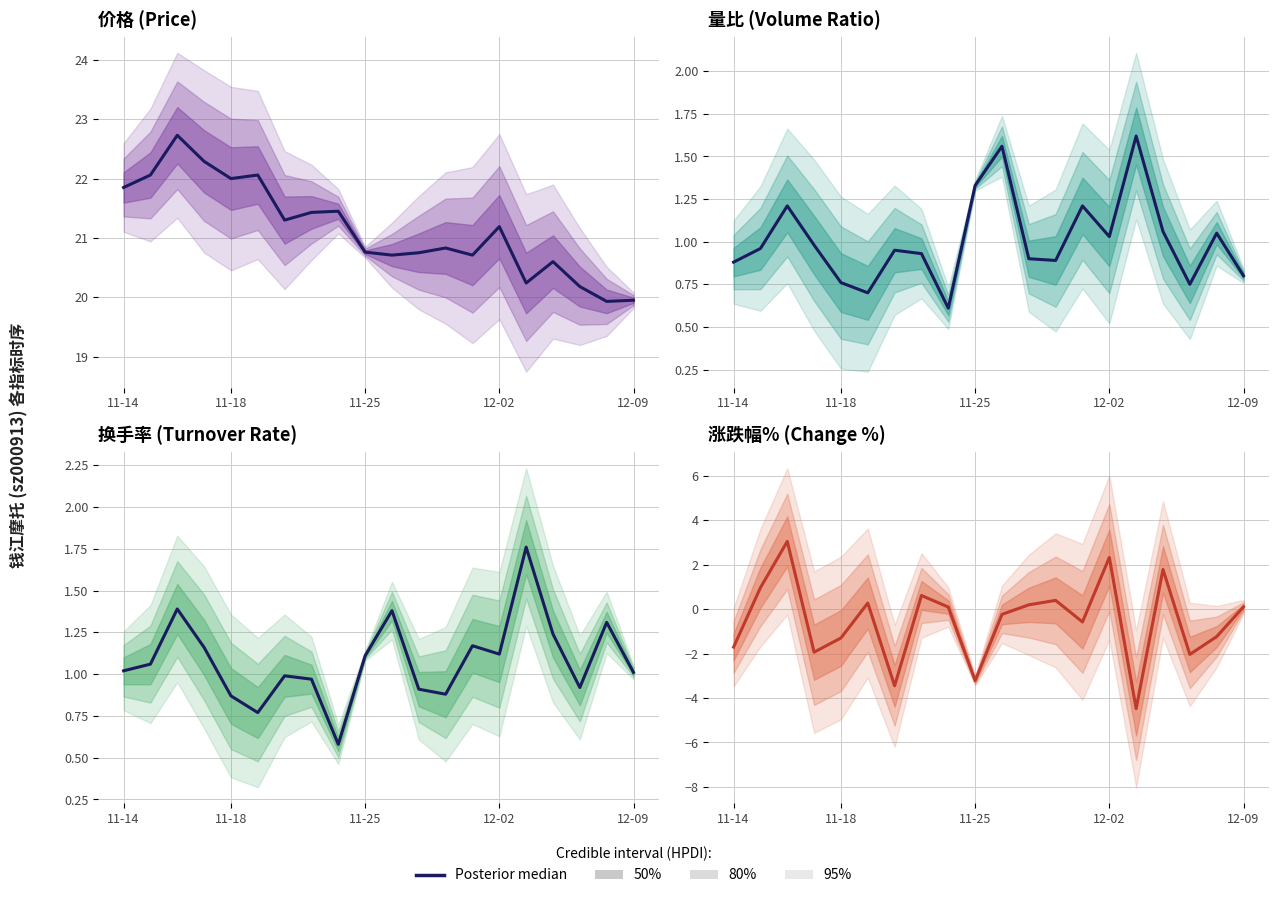

What is the value of the 11th point from the left?

-0.2